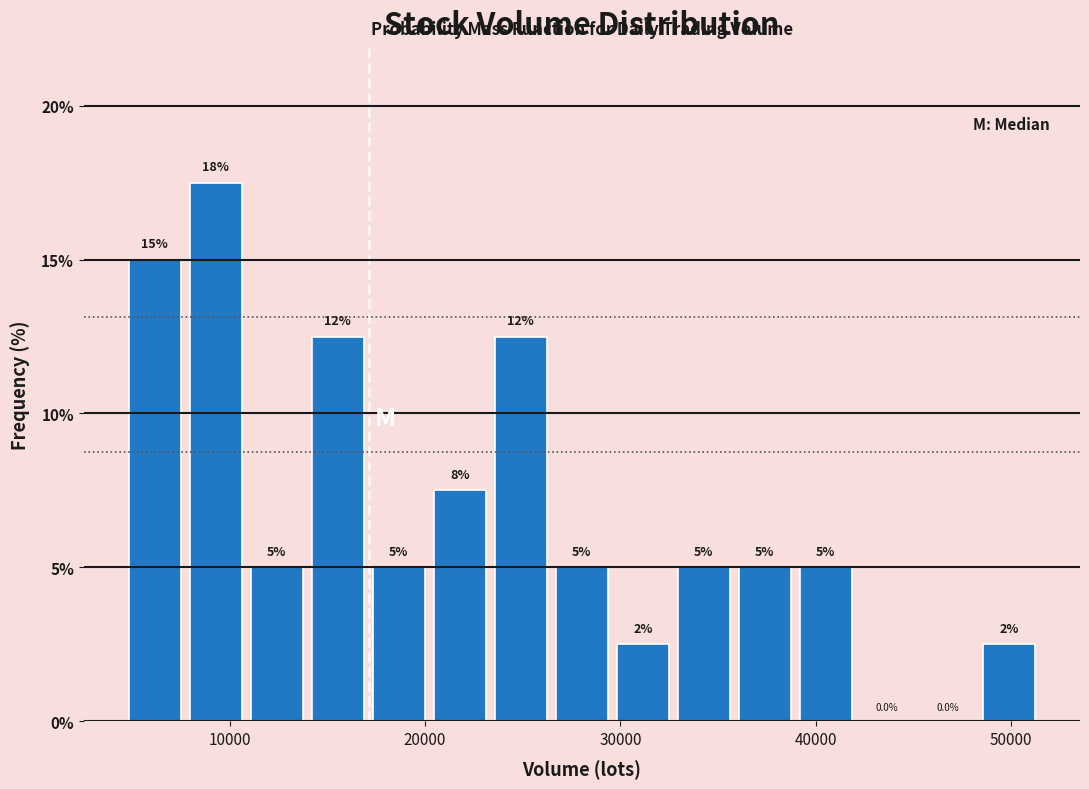

Around what value on the x-axis is the tallest bar? Give the approximate position of its centre, as read against the axis.

9000